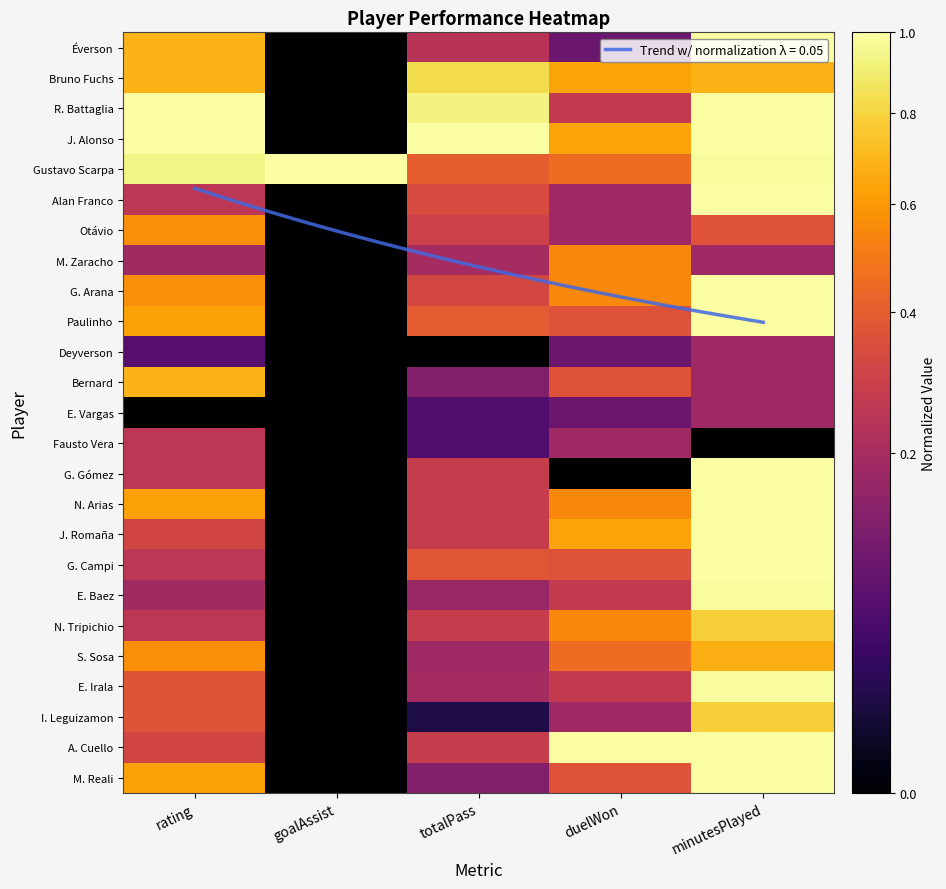

Read the Éverson value at rating.

0.7